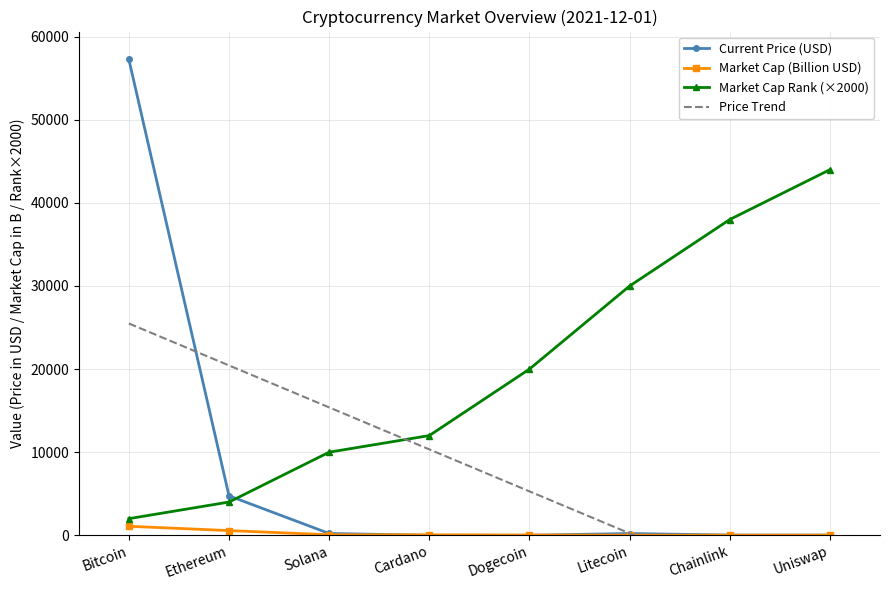

At which category does the chart reach its peak across all series?

Bitcoin